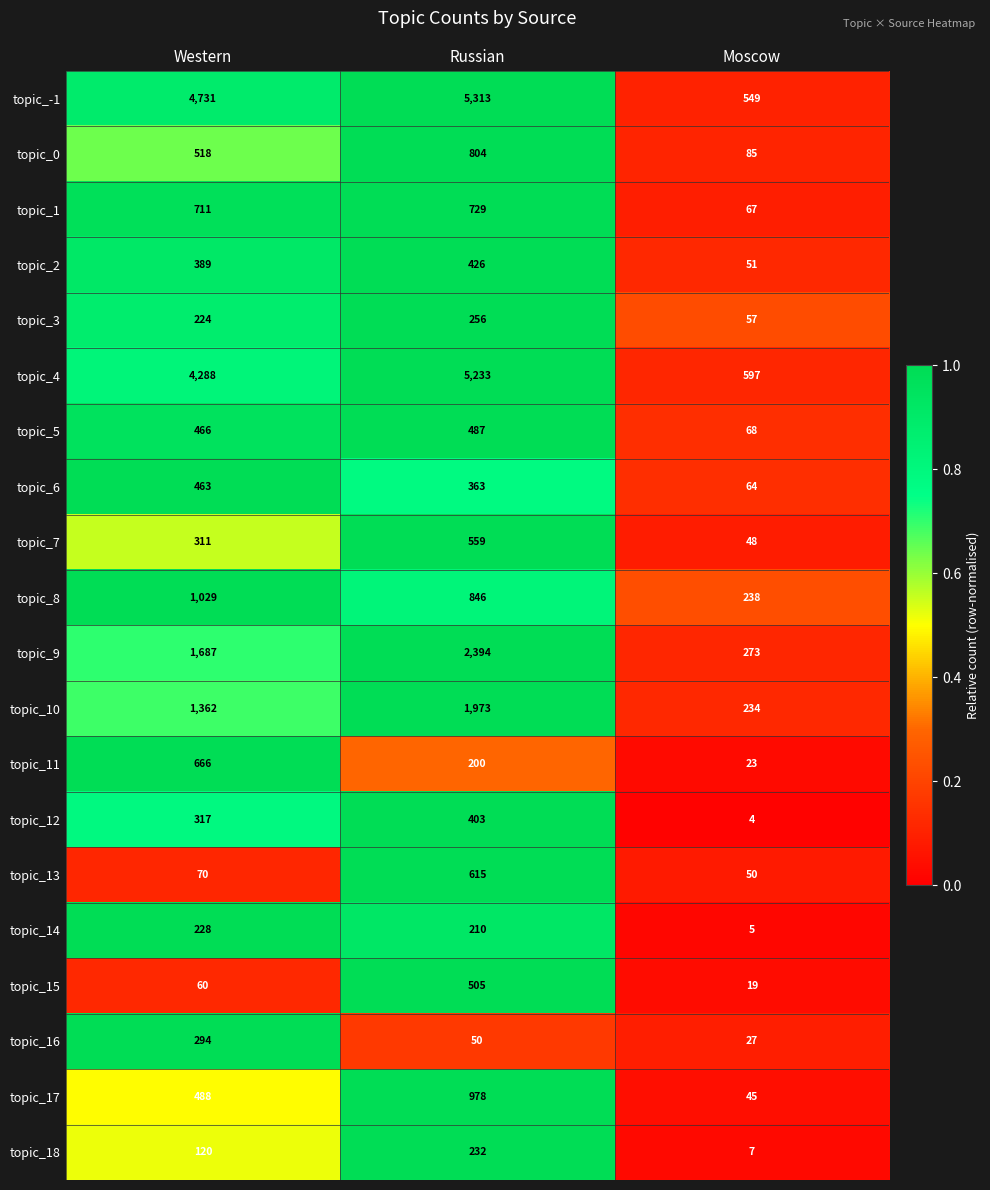

How many topic_6 values are between 64 and 463?

3